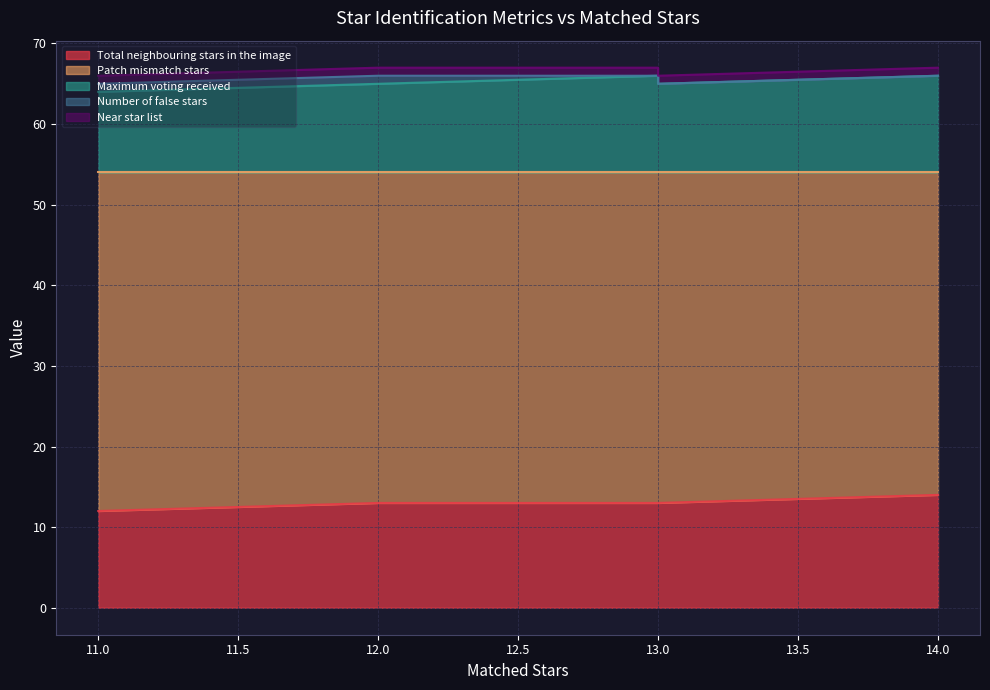

True or false: Near star list has a value of 1 at 11.

False